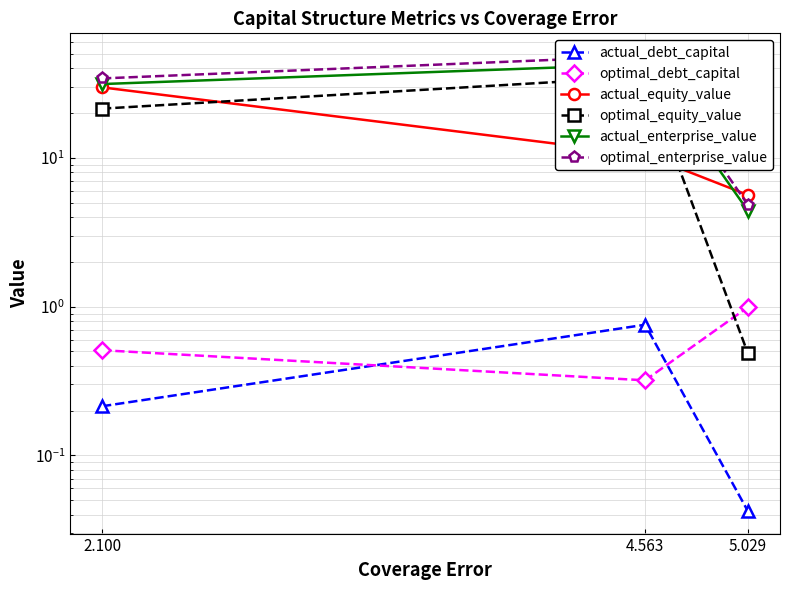

What is the highest value of the actual_enterprise_value series?

42.6